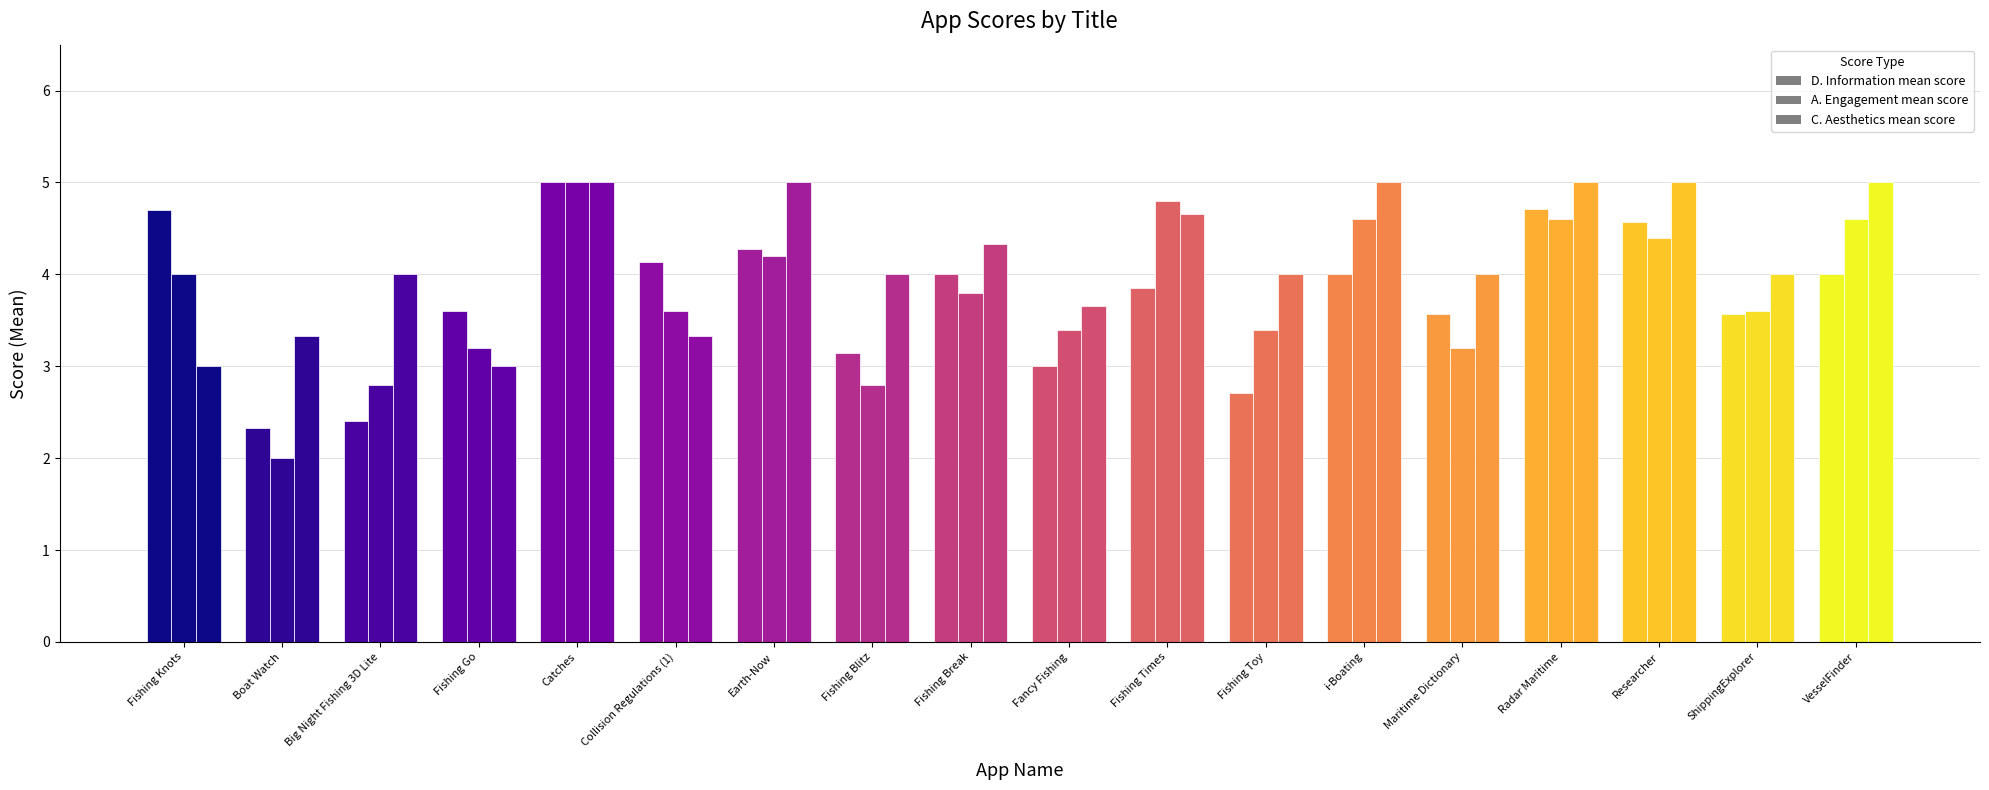

How many groups of bars are there?

18